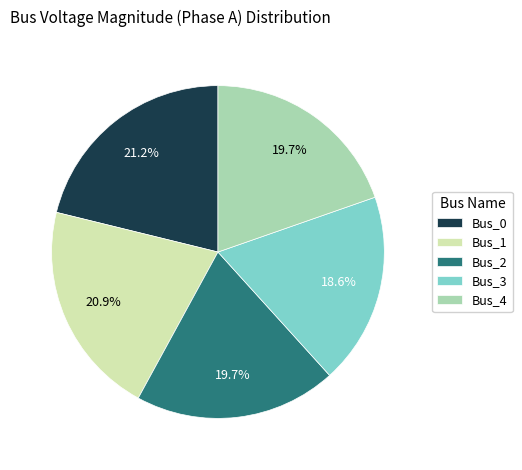

Count the number of slices in the pie.

5